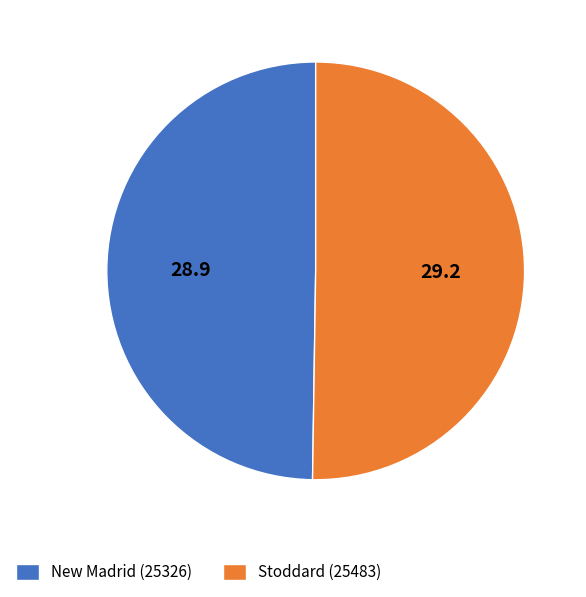

Combined, do New Madrid (25326) and Stoddard (25483) account for over 50%?

Yes